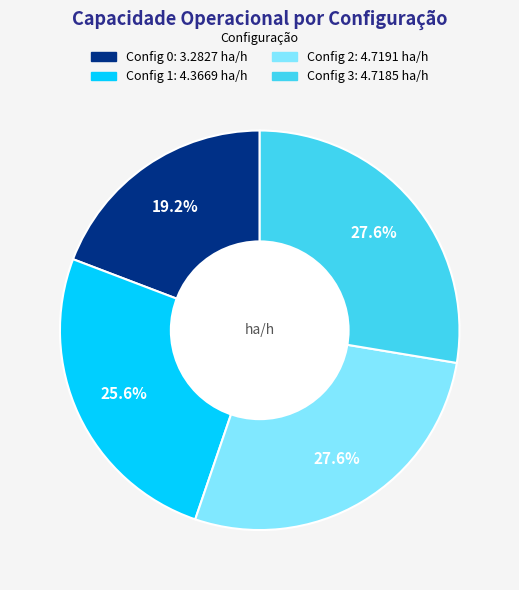

Does any single category account for the majority?

No